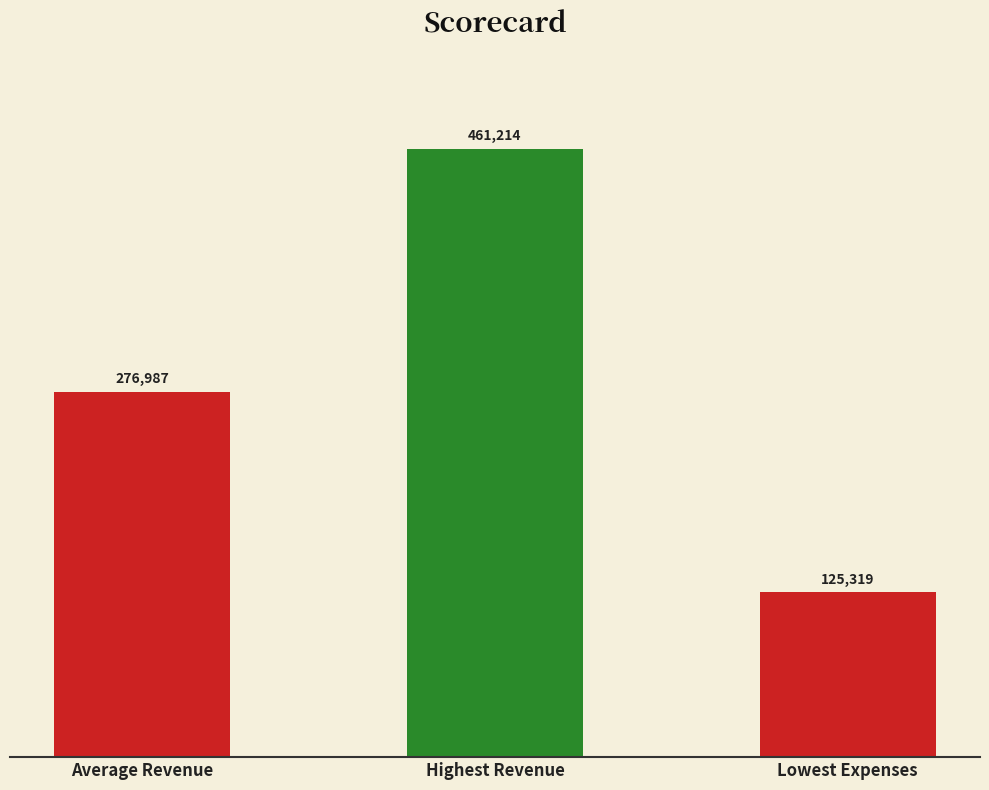

How many bars are there in total?

3